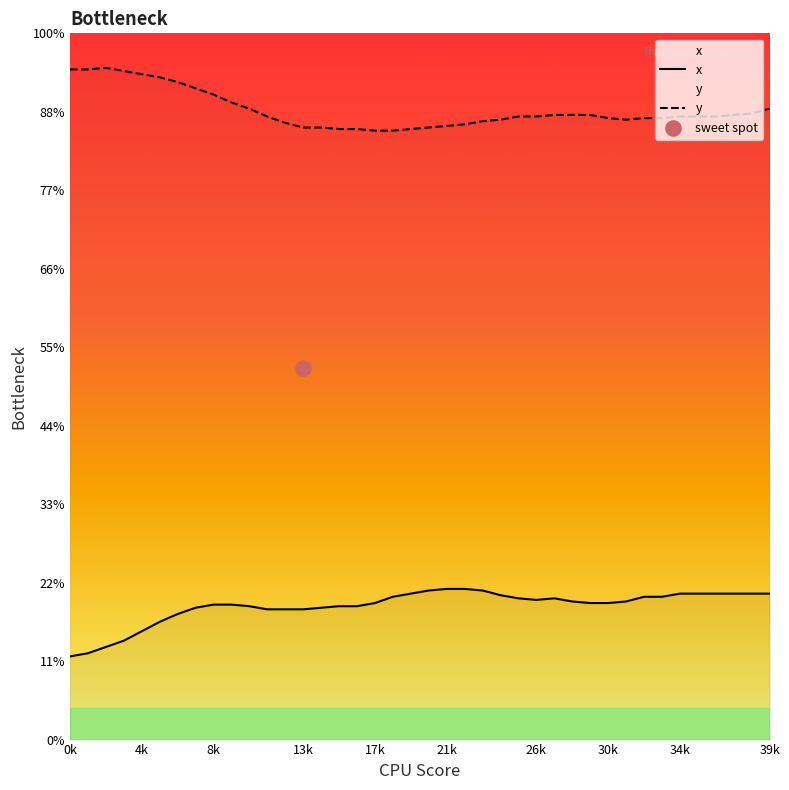

Which series reaches the minimum Y coordinate?

x